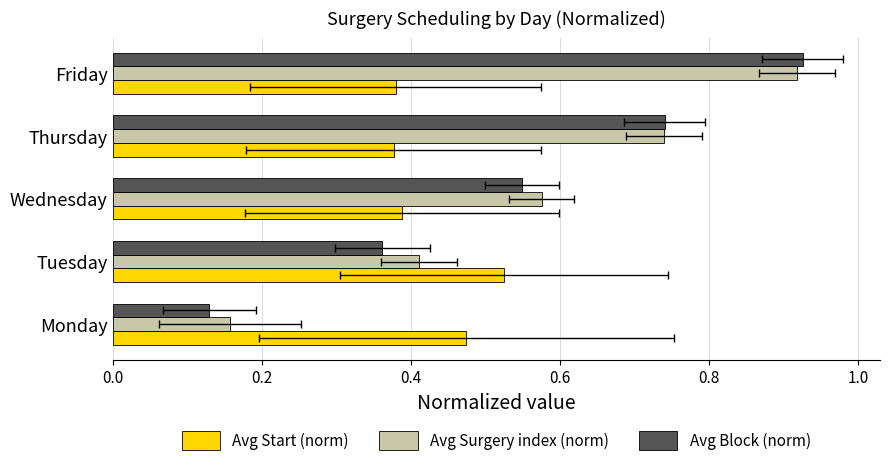

What is the greatest value displayed?

0.9